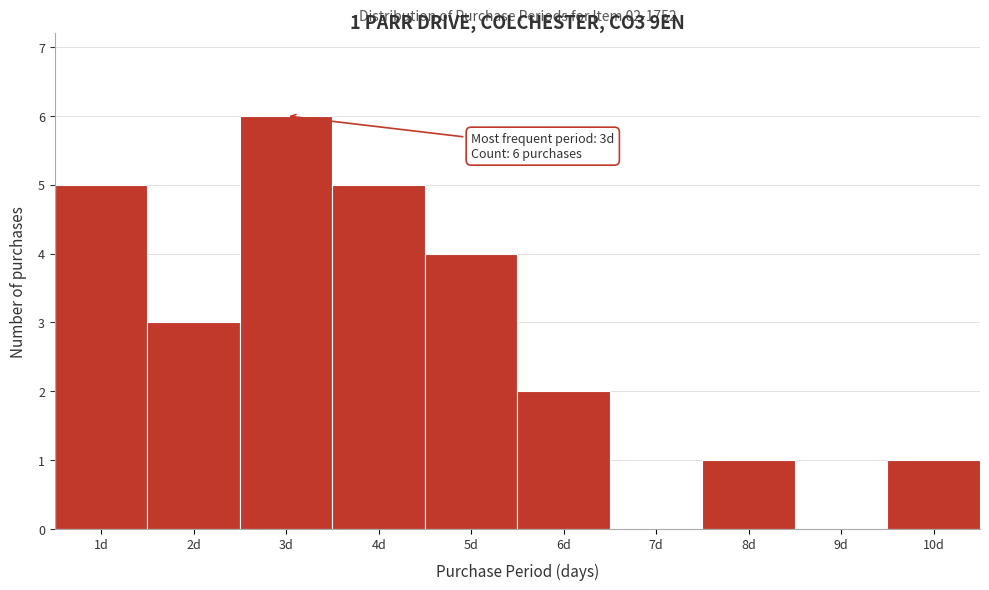

Reading right to left, list all the values displayed in this chart.

10d=1	9d=0	8d=1	7d=0	6d=2	5d=4	4d=5	3d=6	2d=3	1d=5